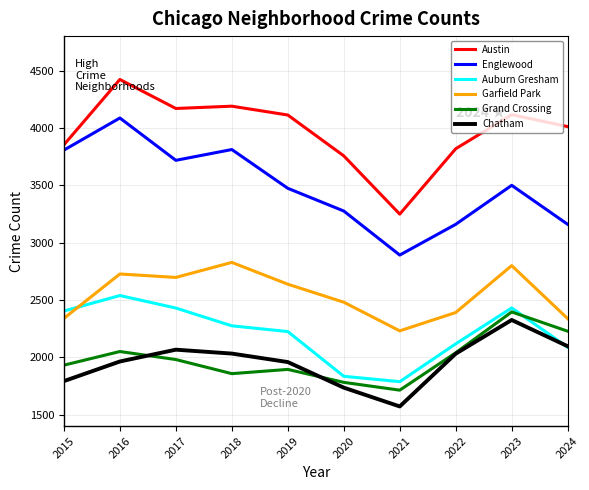

In Grand Crossing, how many points are lower than both neighbors (excluding endpoints)?

2